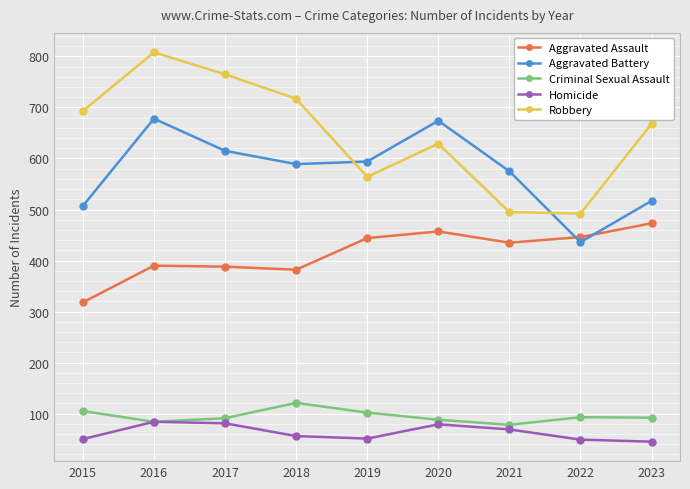

Which series changed the most between 2019 and 2021?

Robbery